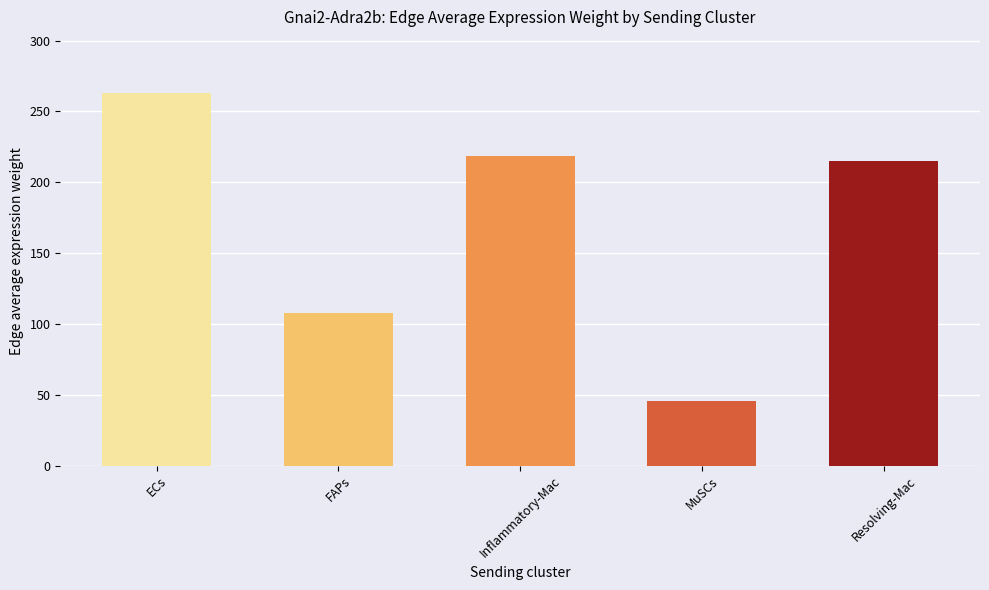

What is the label of the 4th bar from the left?

MuSCs